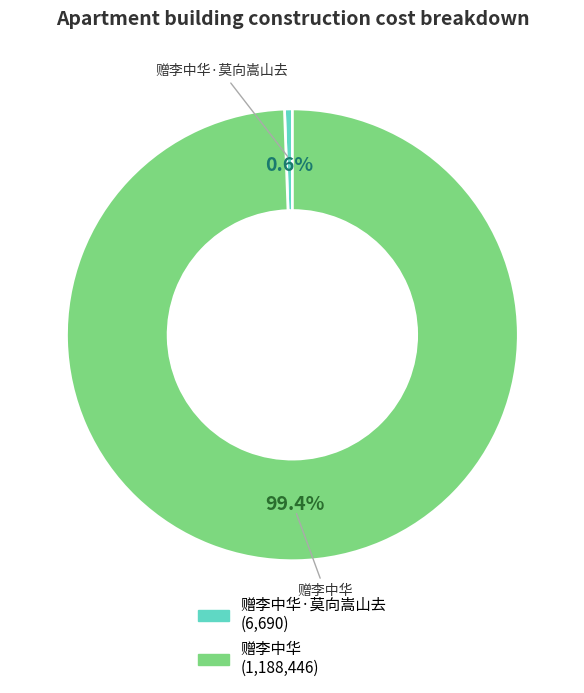

Approximately how many times larger is the value at 赠李中华 compared to 赠李中华·莫向嵩山去?

177.6